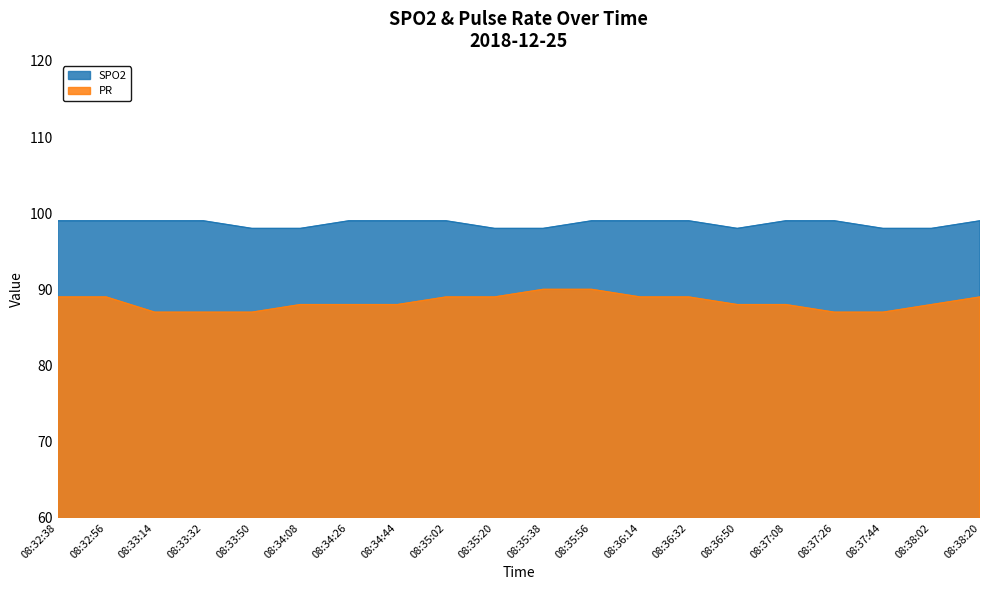

What is the maximum value for PR?

90